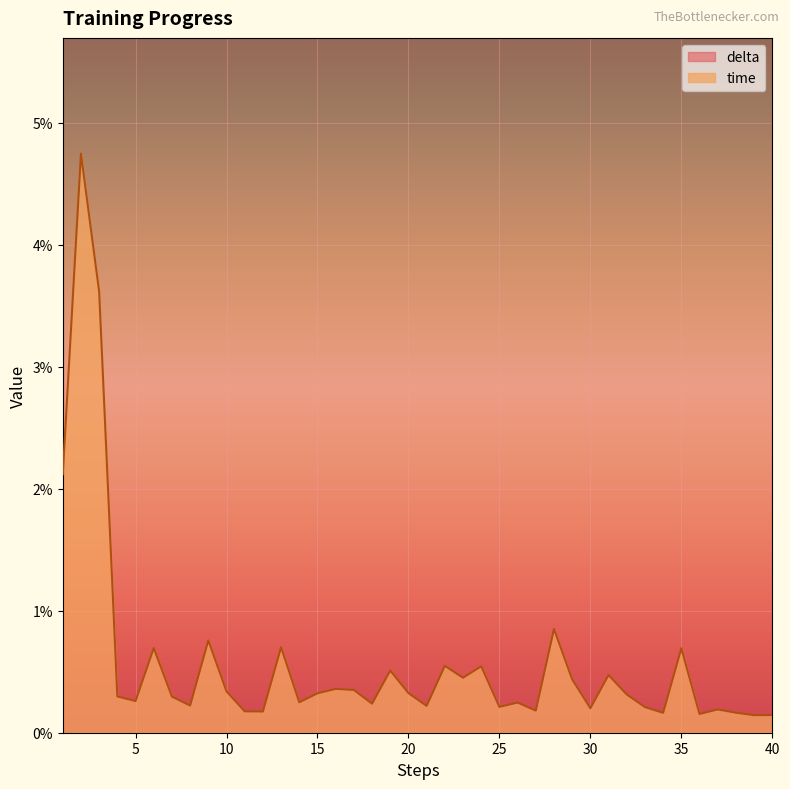

List the labels in order of value, smallest first.

39, 40, 36, 34, 38, 12, 11, 27, 37, 30, 33, 25, 21, 8, 18, 26, 14, 5, 7, 4, 32, 15, 20, 10, 17, 16, 29, 23, 31, 19, 24, 22, 35, 6, 13, 9, 28, 1, 3, 2